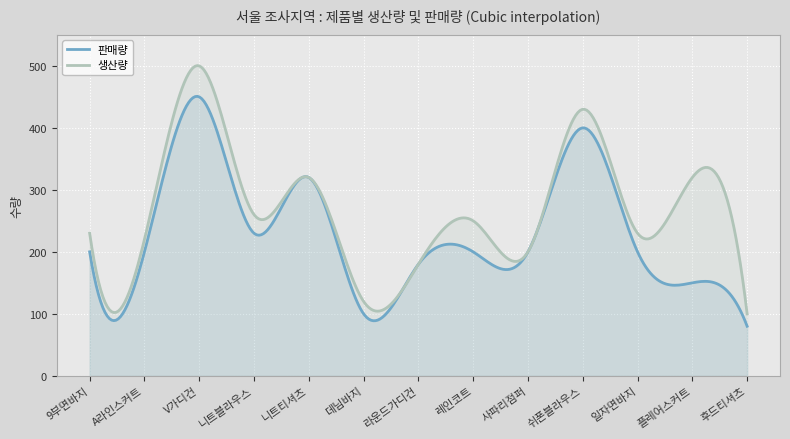

The value of 생산량 at 사파리점퍼 is 354. True or false?

False